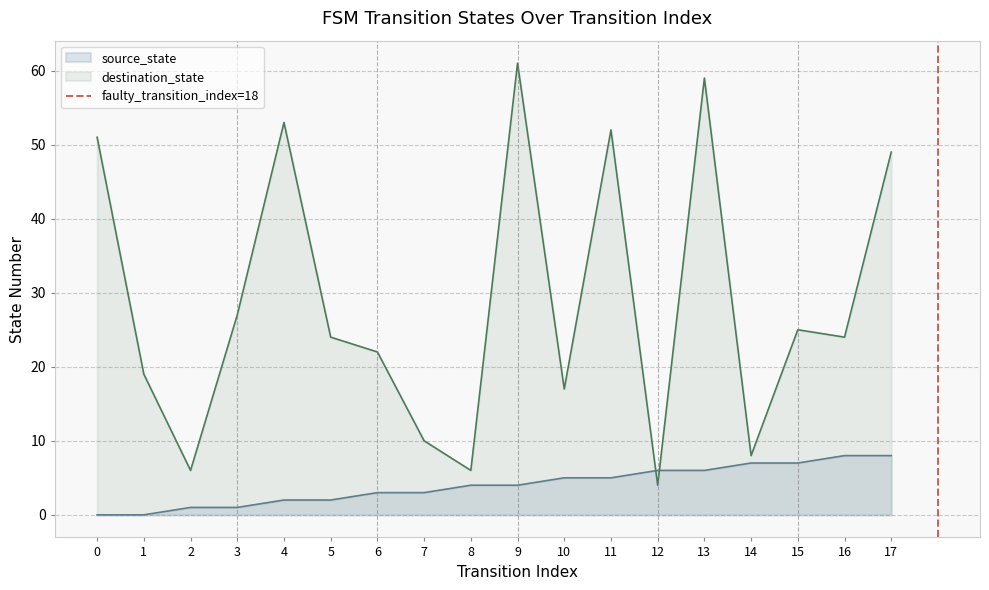

True or false: destination_state and source_state intersect in this chart.

True